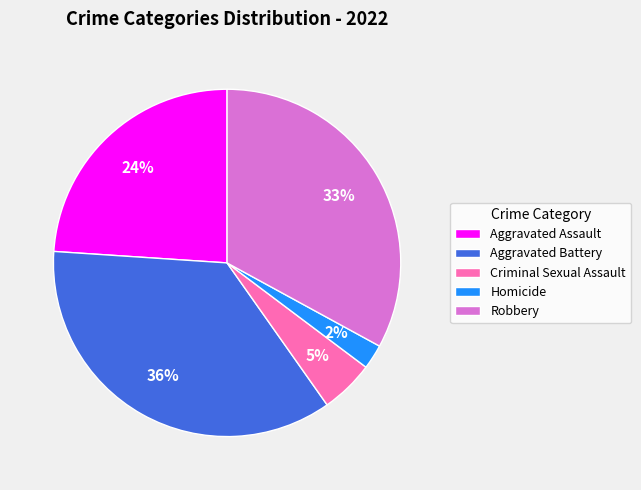

Is the sum of Criminal Sexual Assault and Homicide greater than half?

No